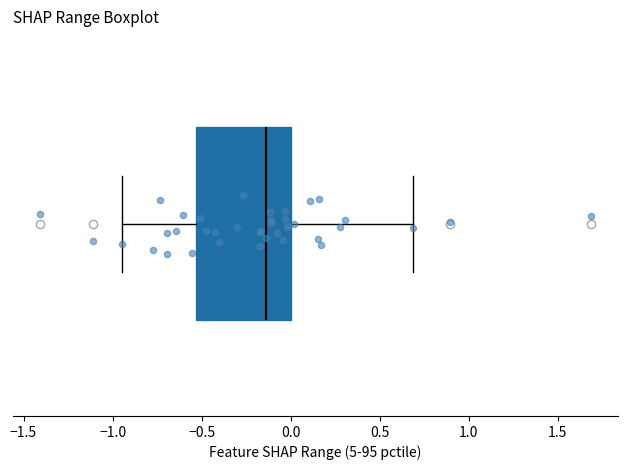

Where does the right whisker of the box end on the x-axis? The values are not printed on the chart, so give them approximately, as read against the axis.

0.70